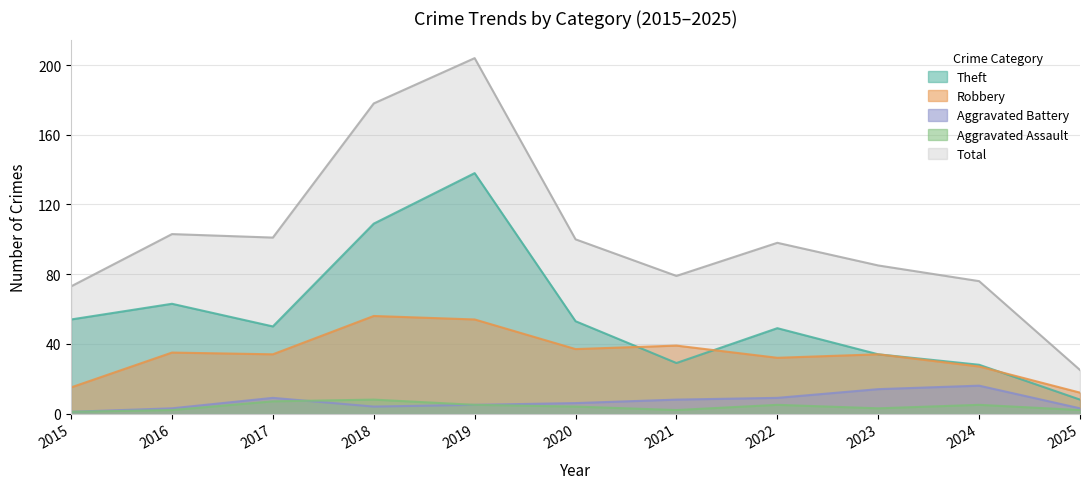

True or false: Total has a value of 103 at 2016.

True